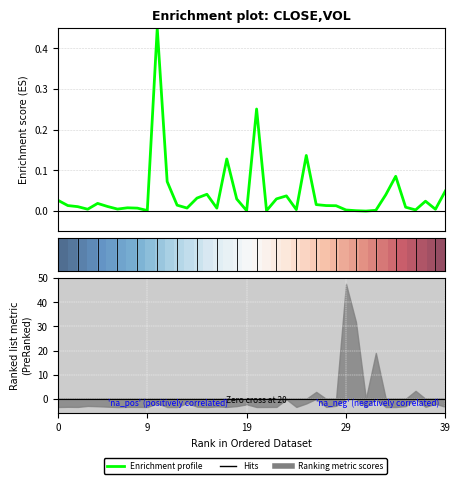

How many lines are shown in the chart?

2